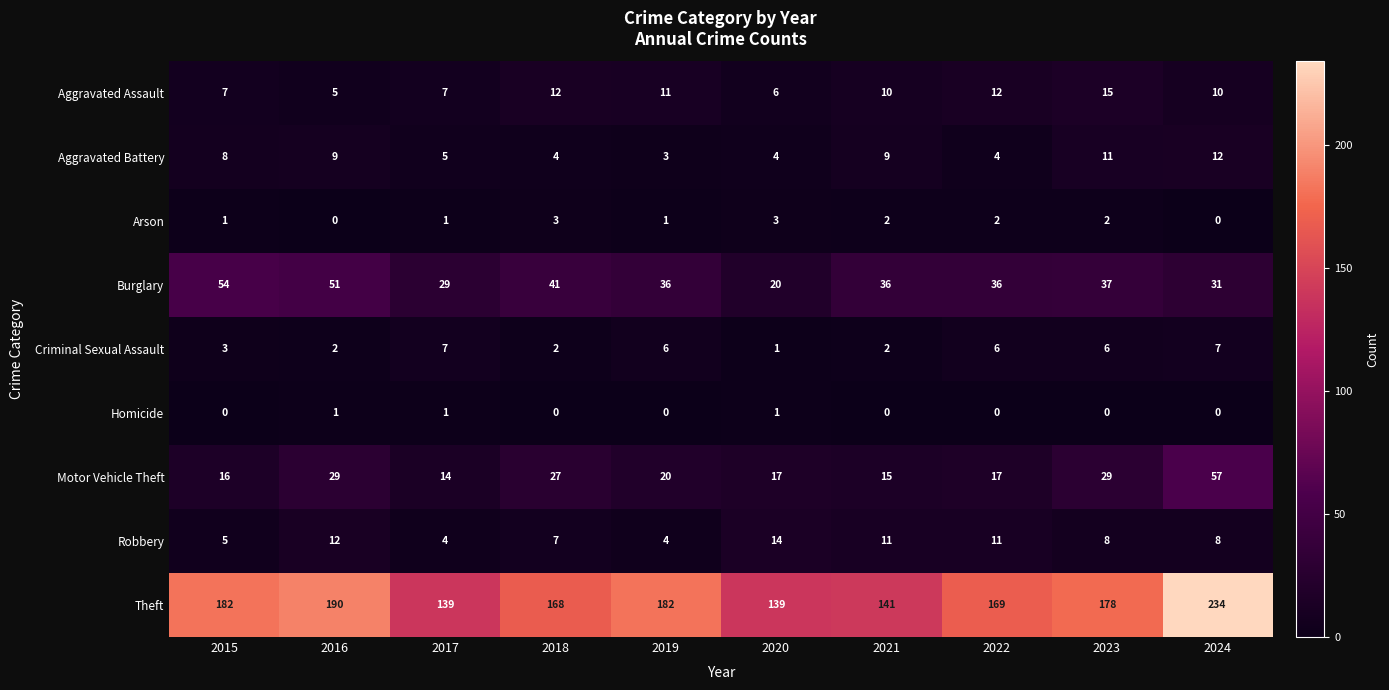

What is the sum of the Arson values at 2022 and 2021?

4